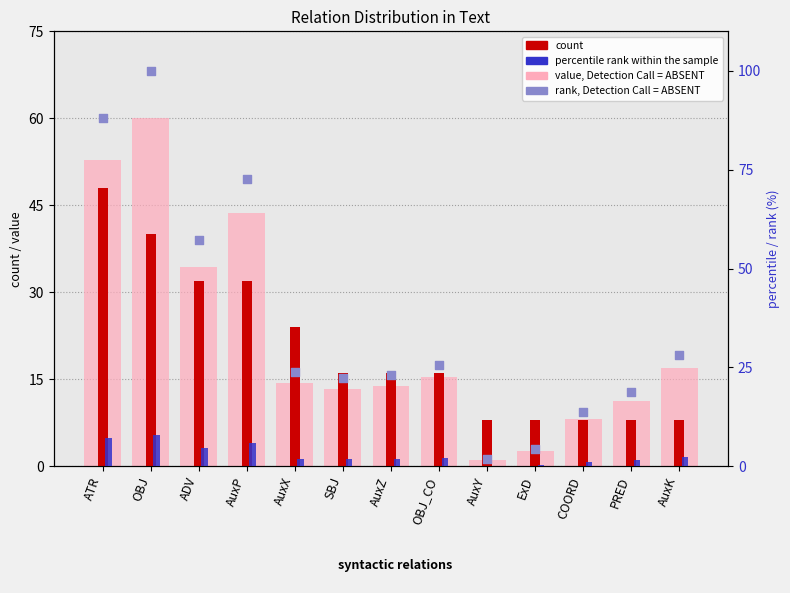

Which series reaches the minimum Y coordinate?

percentile rank within the sample